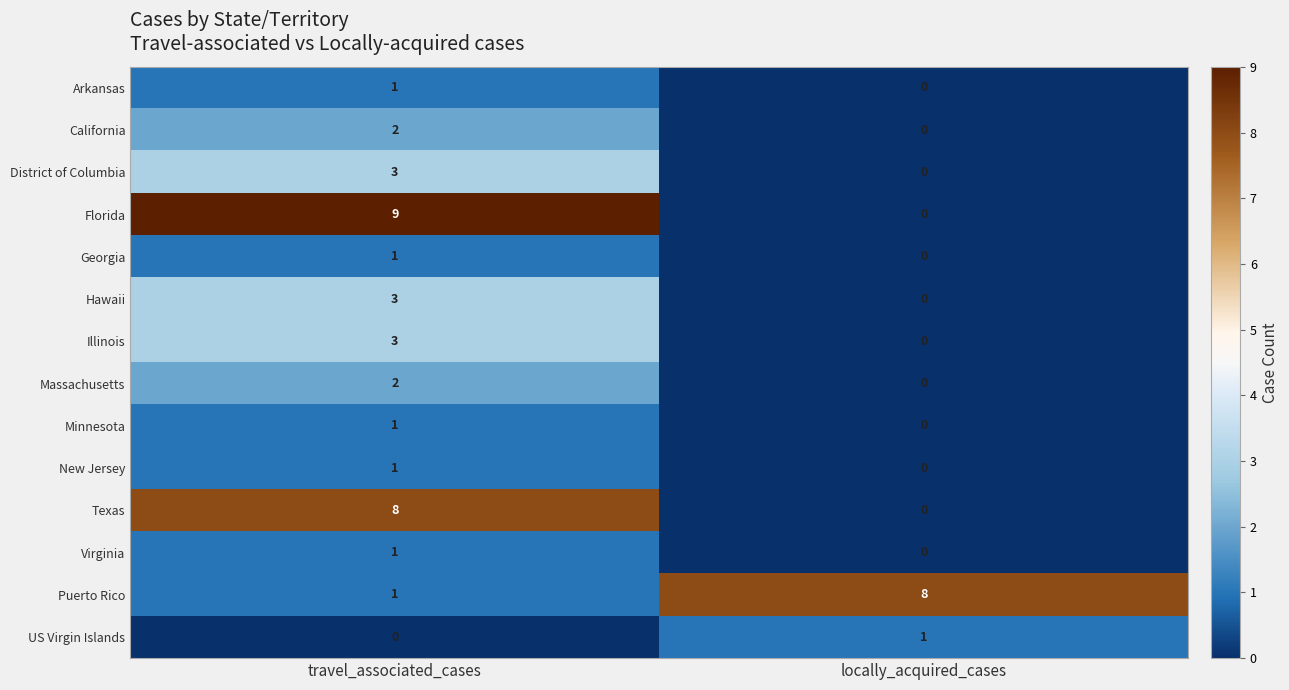

What is the greatest value displayed?

9